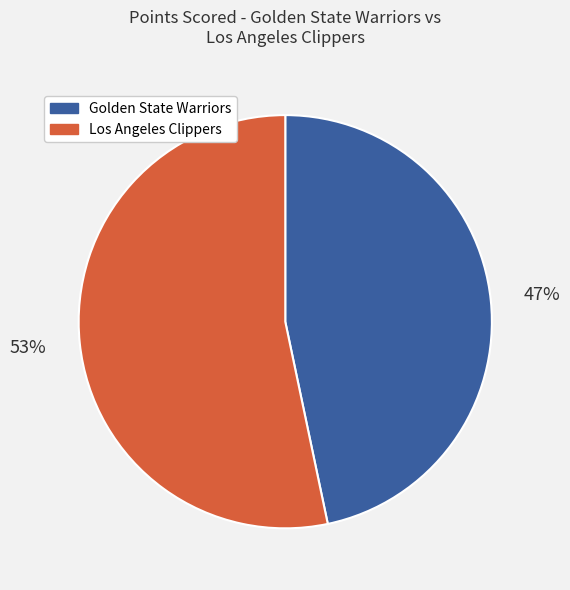

Approximately how many times larger is the value at Golden State Warriors compared to Los Angeles Clippers?

0.9